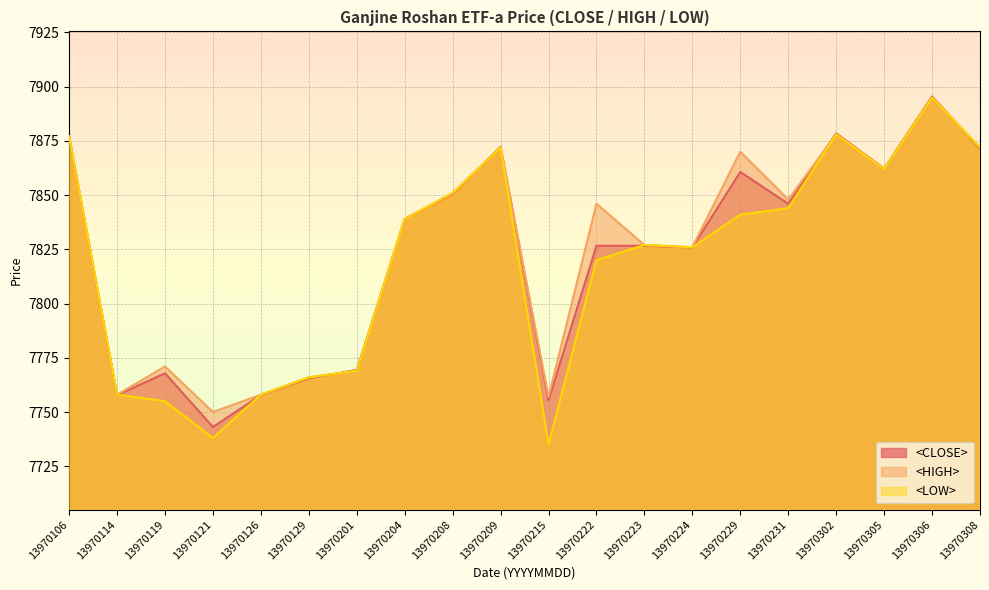

Count the number of data series in this chart.

3